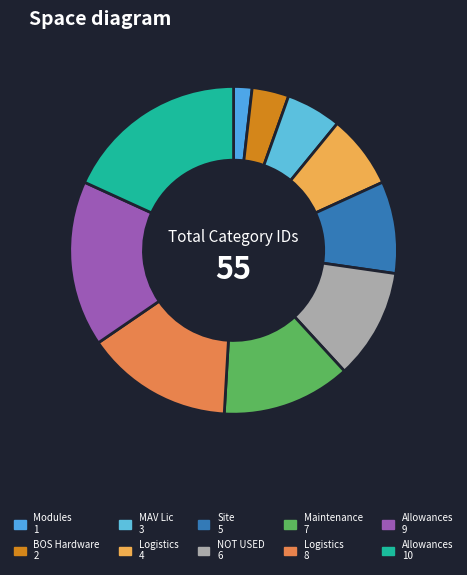

Rank the categories by value from highest to lowest.

Allowances, Allowances, Logistics, Maintenance, NOT USED, Site, Logistics, MAV Lic, BOS Hardware, Modules